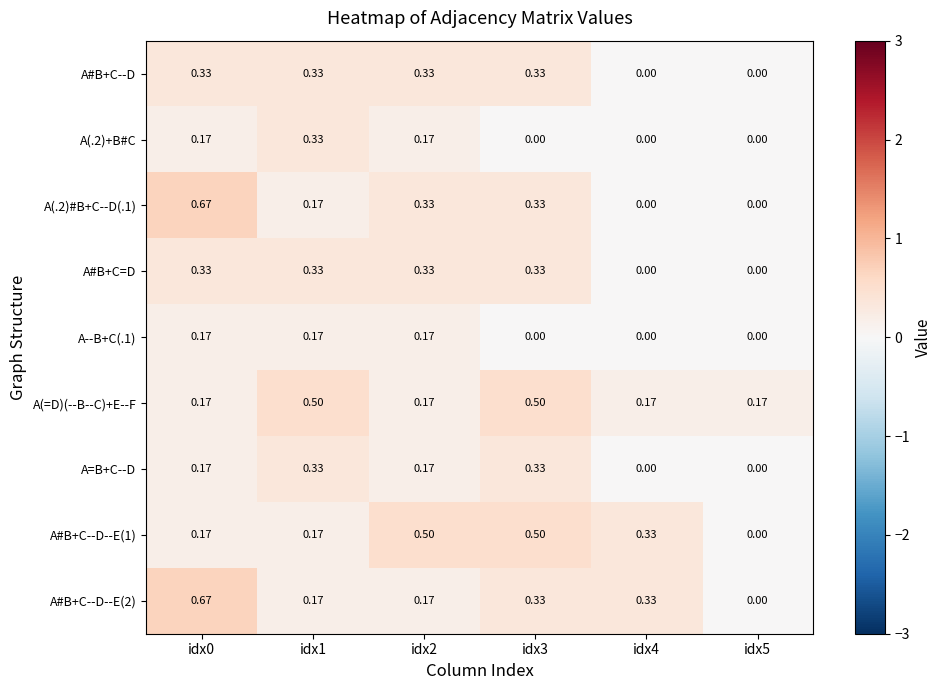

Count the number of categories in the chart.

6